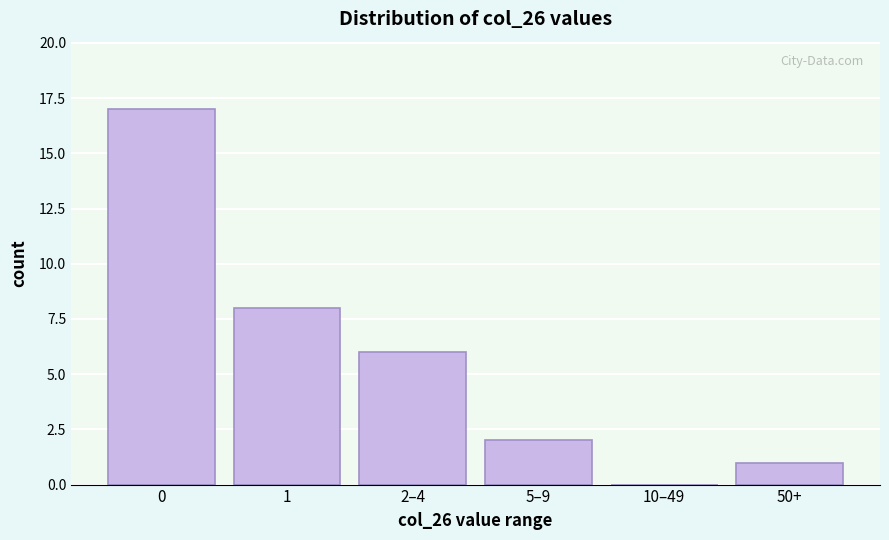

Reading left to right, transcribe all the data shown in this chart.

0=17	1=8	2–4=6	5–9=2	10–49=0	50+=1